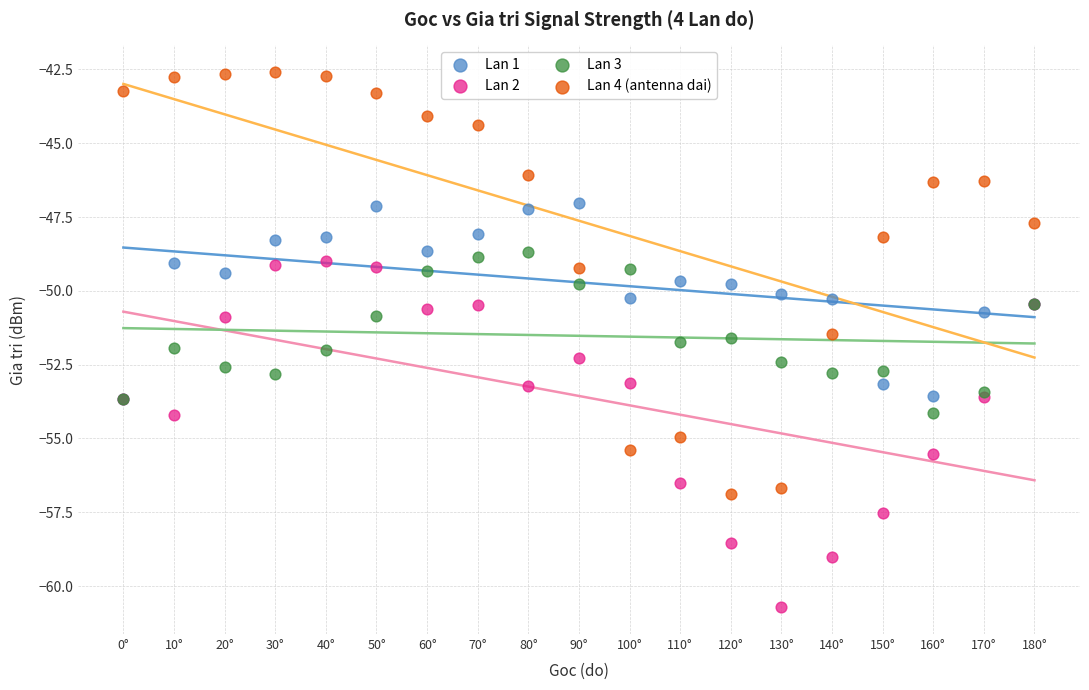

Which series has the widest spread of Y values?

Lan 4 (antenna dai)